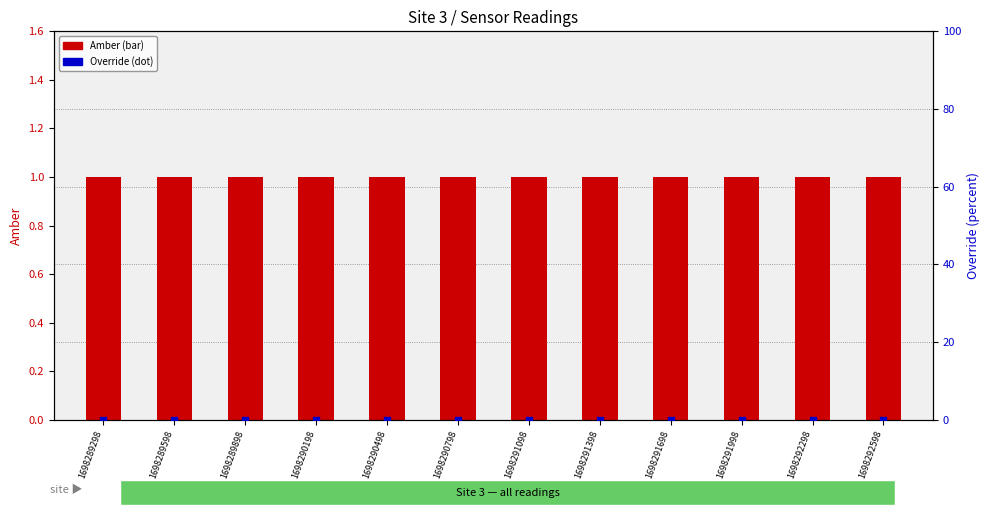

Which series has the largest total across all categories?

Amber